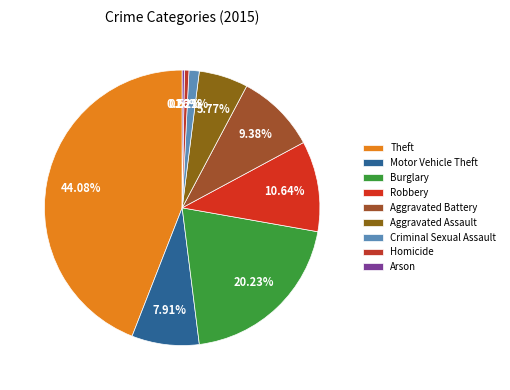

Approximately how many times larger is the value at Theft compared to Homicide?

84.1